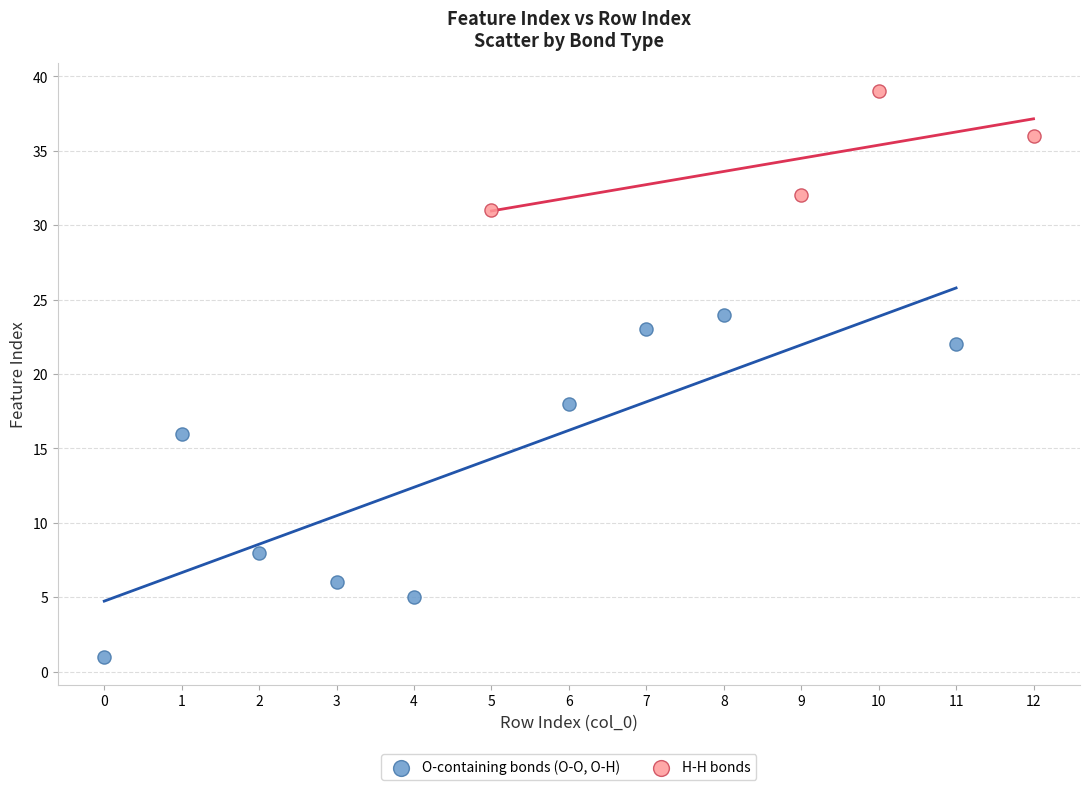

Which series contains the highest Y value?

H-H bonds